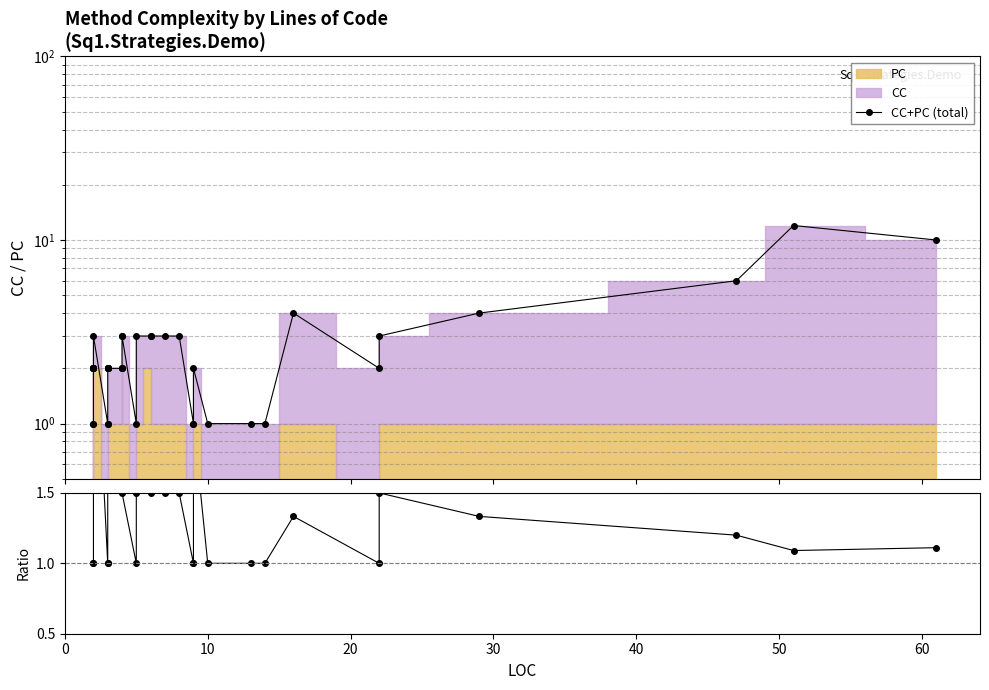

True or false: (CC+PC)/CC and CC+PC (total) cross at least once.

False